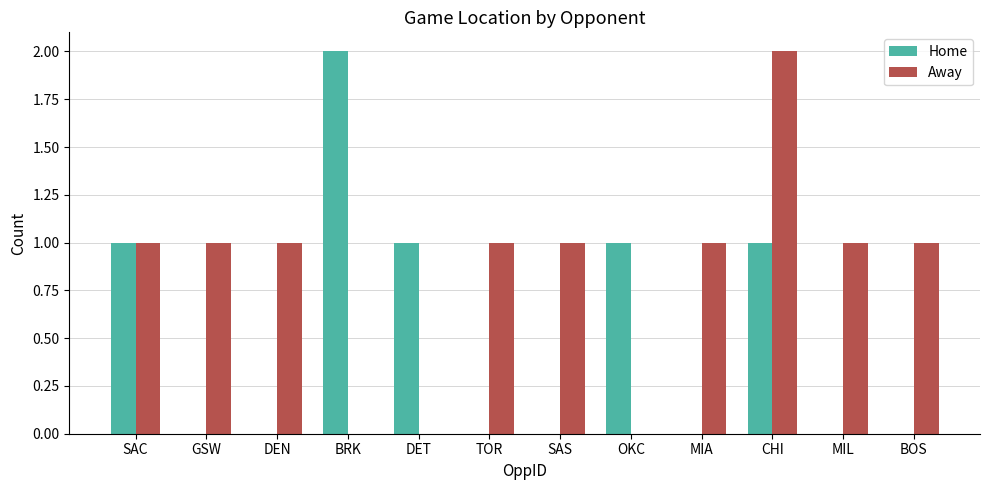

What are all the series names shown in the legend?

Home, Away